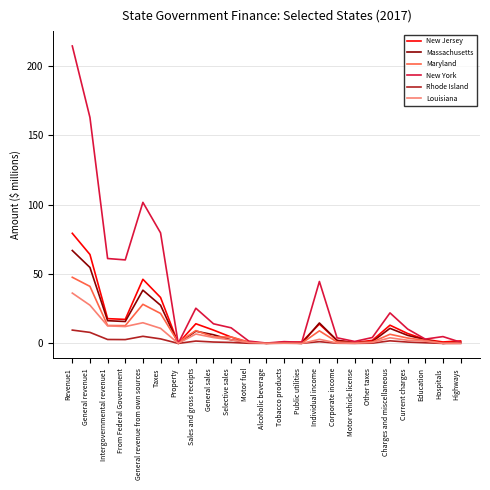

What is the greatest value displayed?

214.4